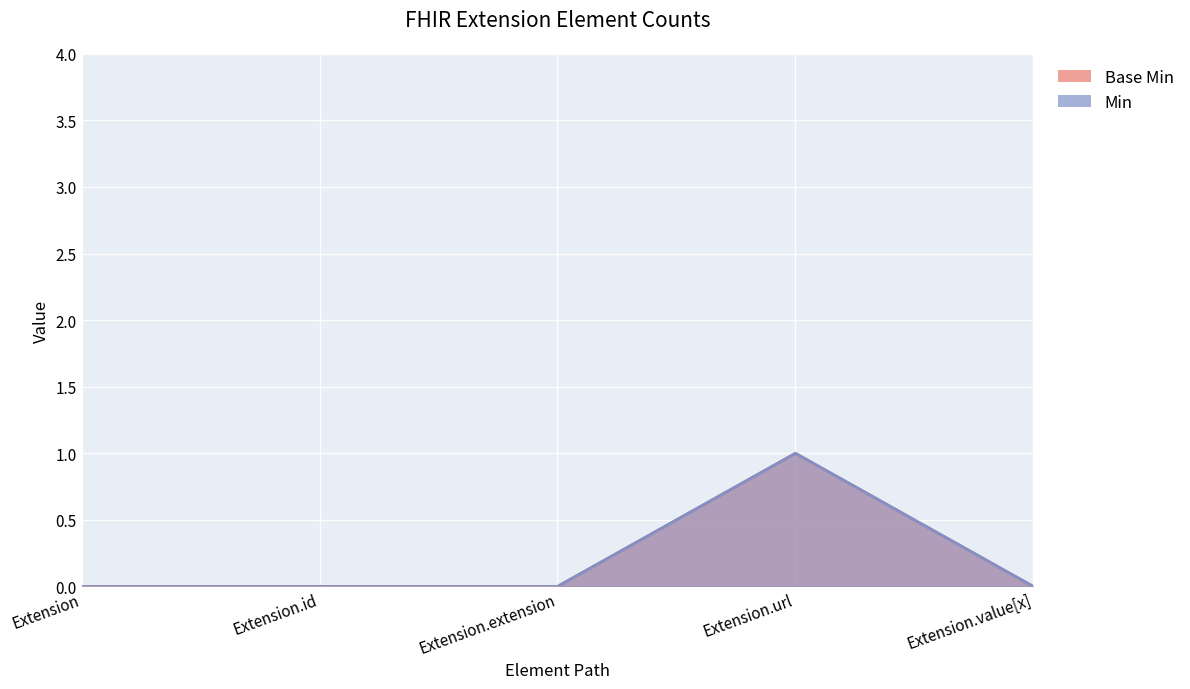

Between Extension.url and Extension.value[x], which is larger?

Extension.url